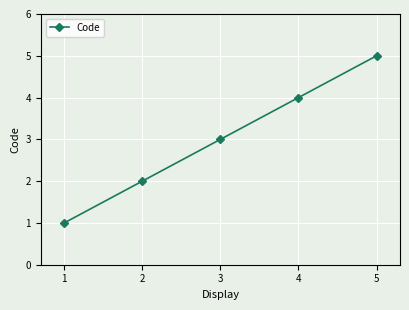

How many distinct data groups are displayed?

1